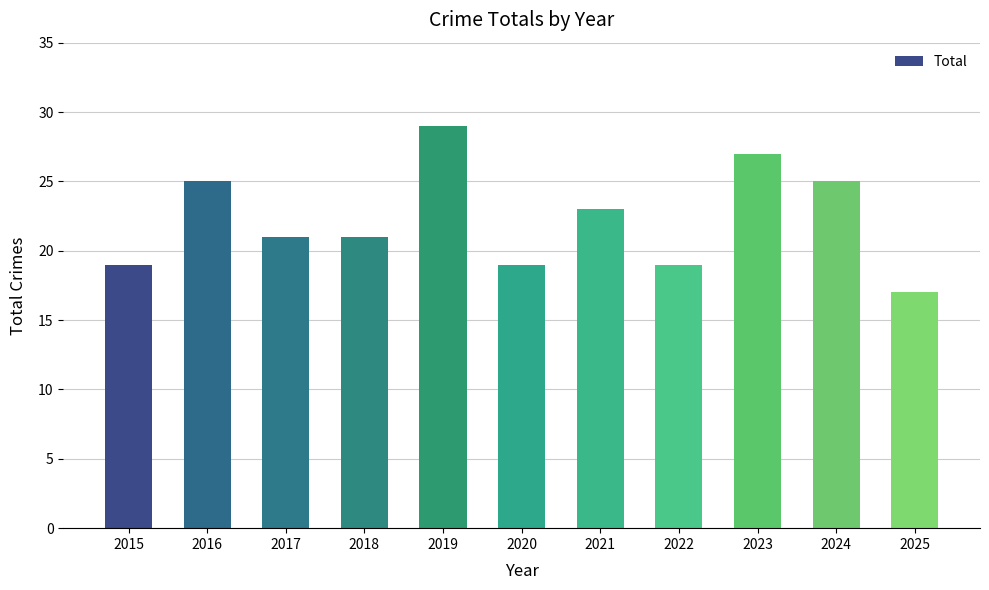

Reading left to right, list all the values displayed in this chart.

19	25	21	21	29	19	23	19	27	25	17